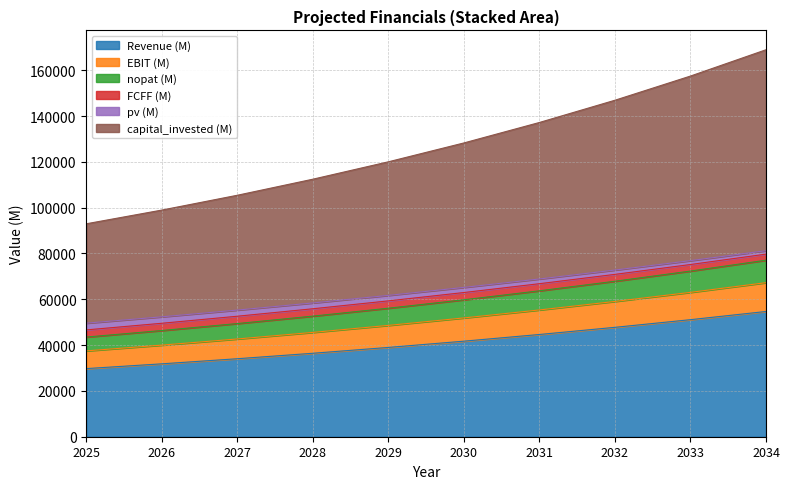

Between 2026 and 2032, which series saw the biggest shift?

capital_invested (M)